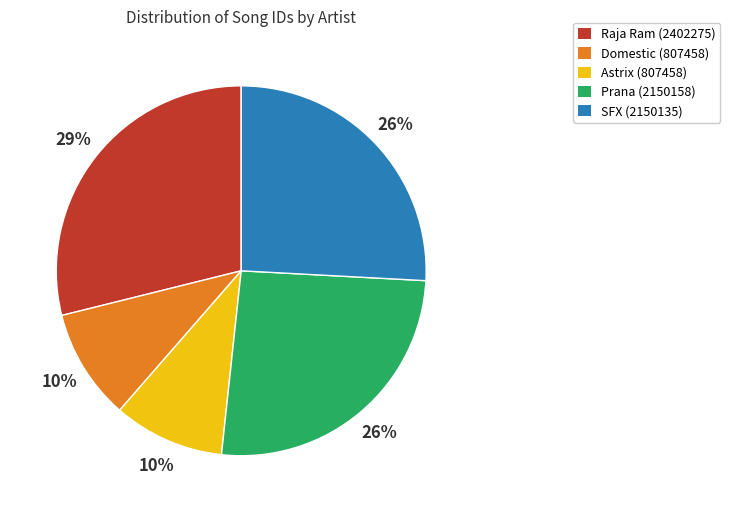

How many segments does this pie chart have?

5